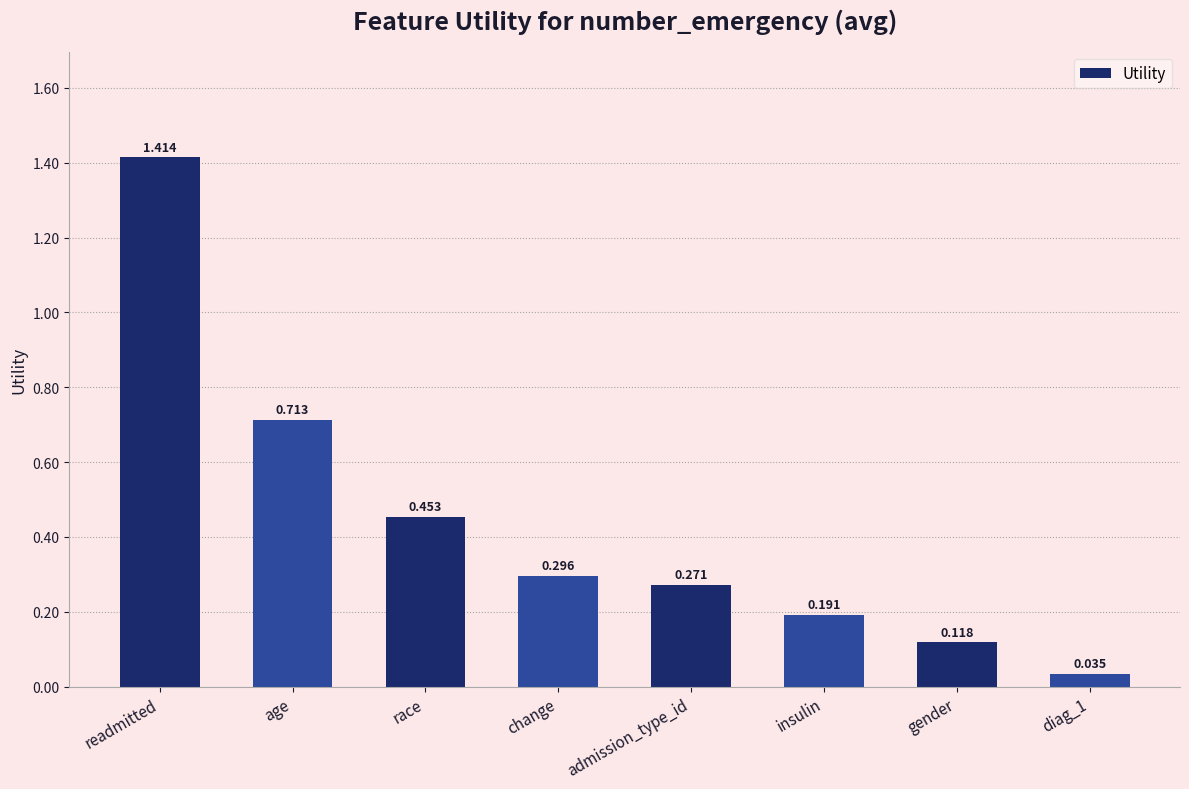

Rank the categories by value from lowest to highest.

diag_1, gender, insulin, admission_type_id, change, race, age, readmitted